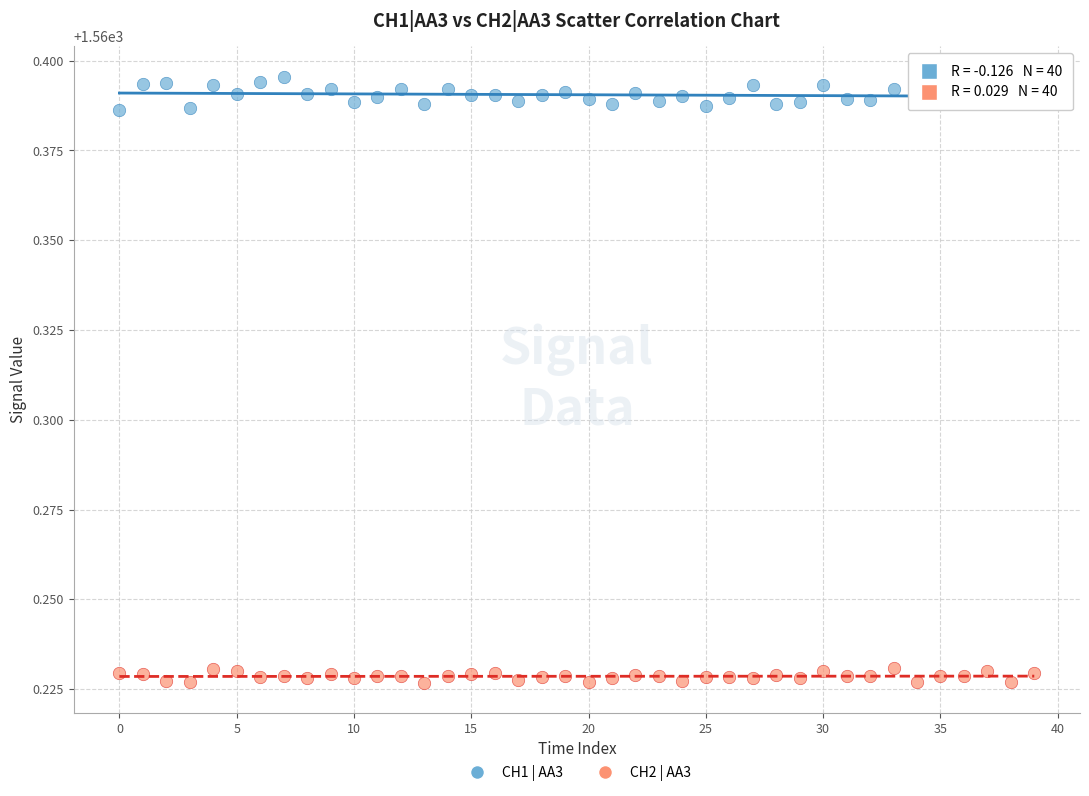

What are all the series names shown in the legend?

CH1 | AA3, CH2 | AA3